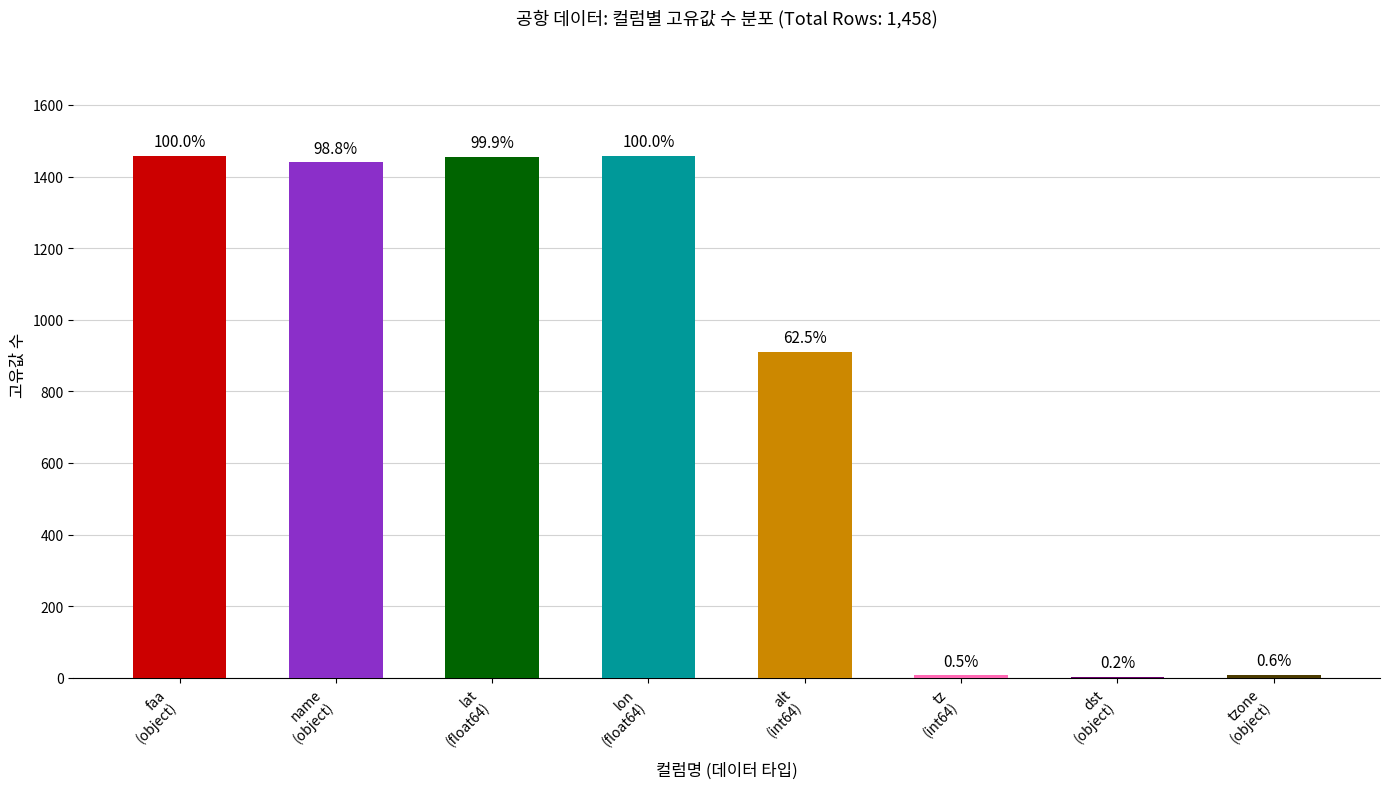

Are the bars horizontal?

No